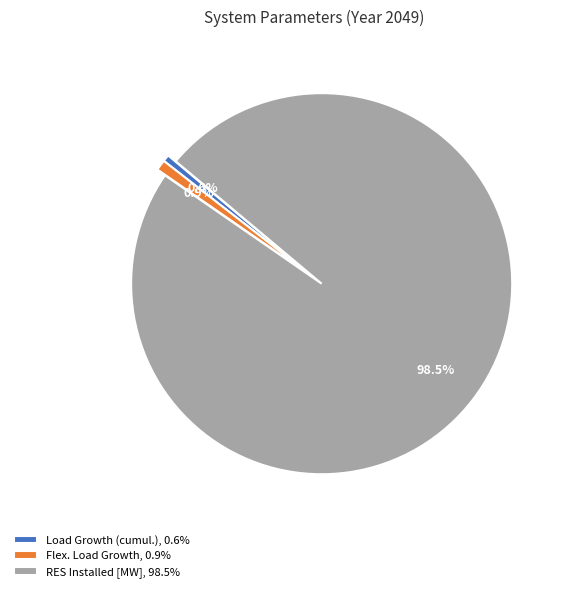

To the nearest percent, what is the average slice percentage?

33%